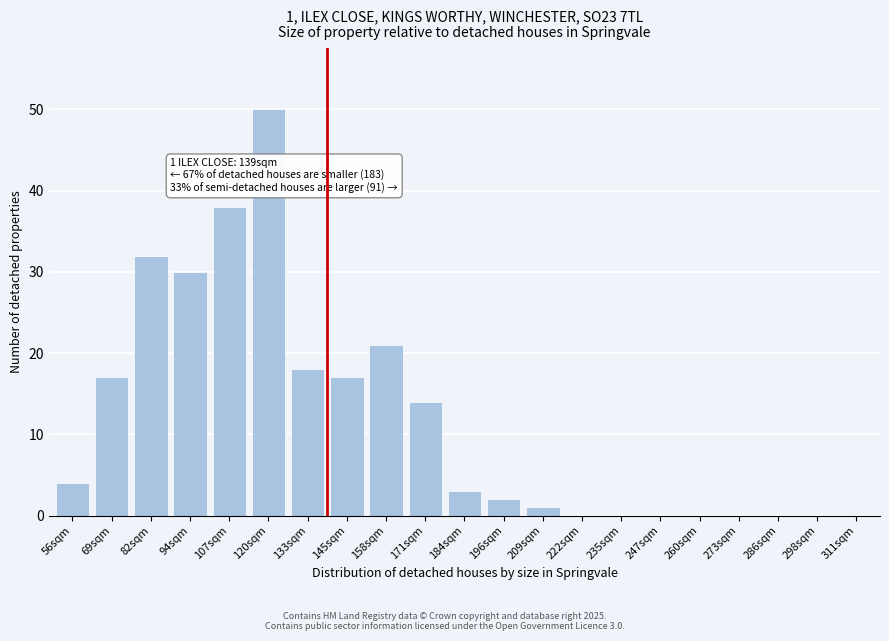

Reading right to left, extract all data points from this chart.

311sqm=0	298sqm=0	286sqm=0	273sqm=0	260sqm=0	247sqm=0	235sqm=0	222sqm=0	209sqm=1	196sqm=2	184sqm=3	171sqm=14	158sqm=21	145sqm=17	133sqm=18	120sqm=50	107sqm=38	94sqm=30	82sqm=32	69sqm=17	56sqm=4